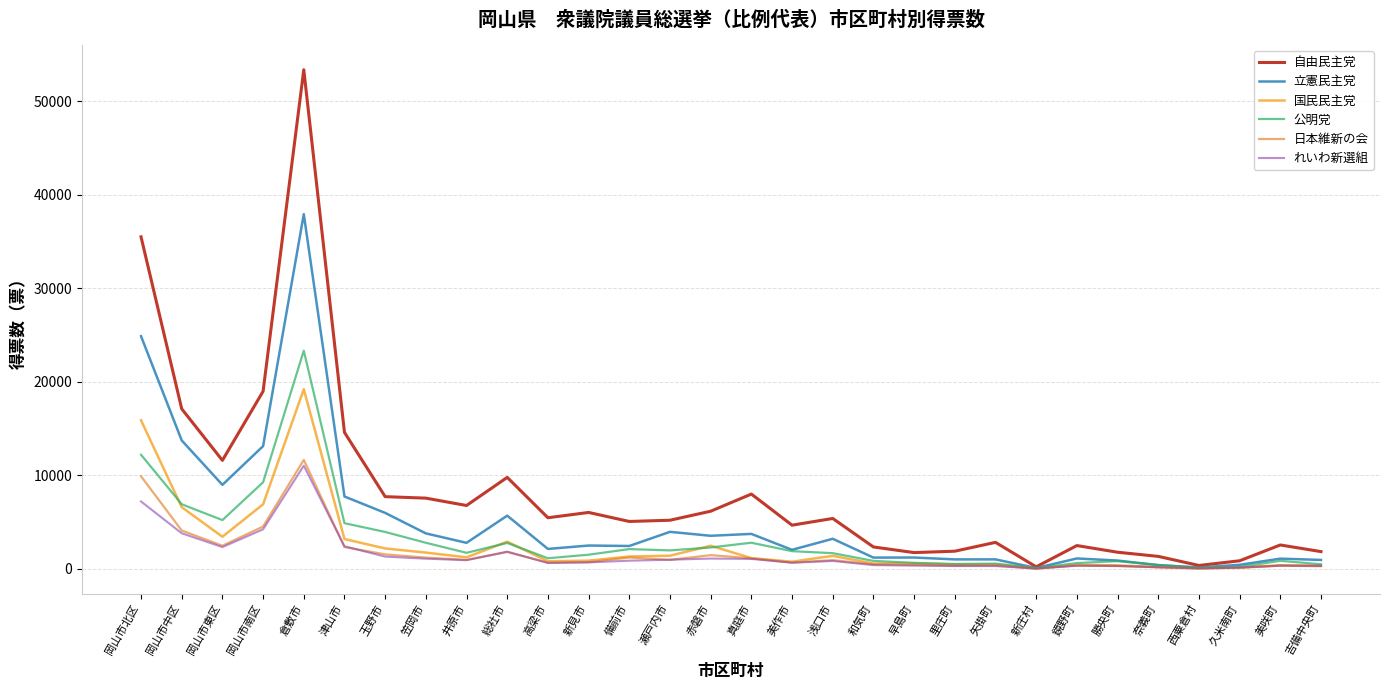

What is the minimum value for 公明党?

83.0